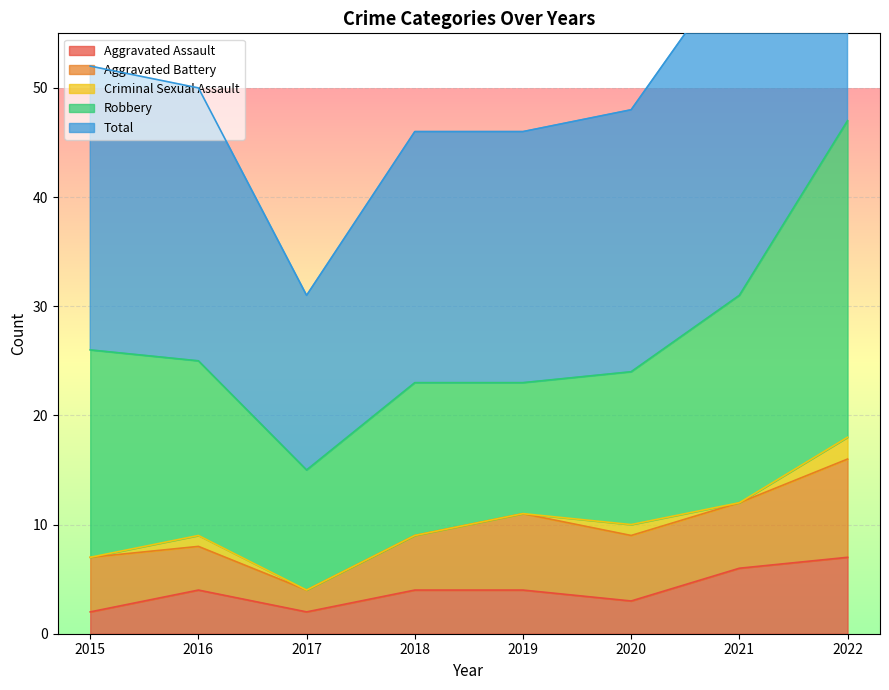

Reading left to right, what are all the values shown in this chart?

Aggravated Assault: 2	4	2	4	4	3	6	7
Aggravated Battery: 5	4	2	5	7	6	6	9
Criminal Sexual Assault: 0	1	0	0	0	1	0	2
Robbery: 19	16	11	14	12	14	19	29
Total: 26	25	16	23	23	24	31	47